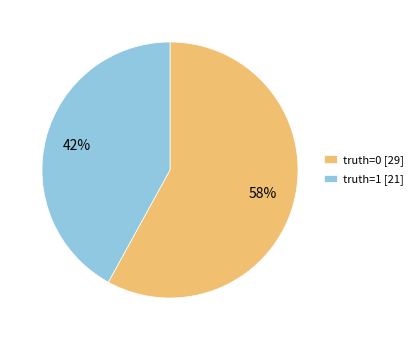

Rank the categories by value from lowest to highest.

truth=1 [21], truth=0 [29]